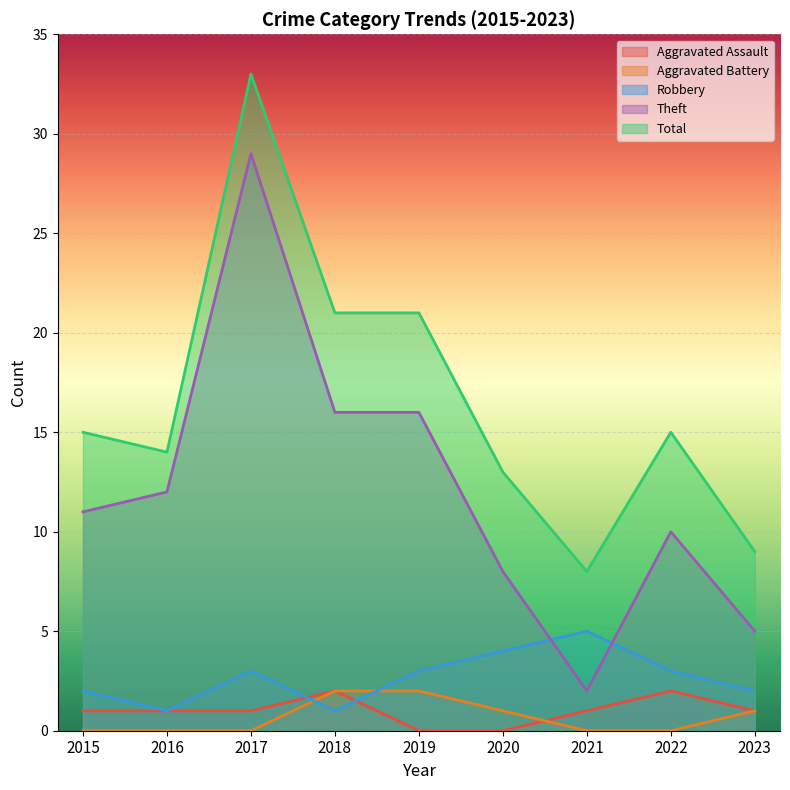

True or false: Aggravated Battery and Theft cross at least once.

False